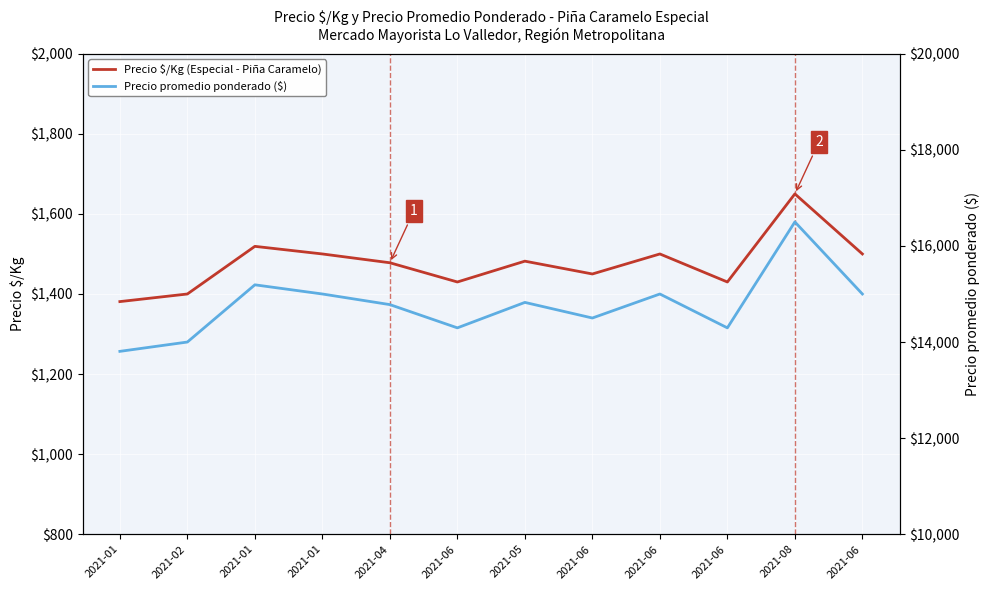

How many interior local valleys does the Precio $/Kg (Especial - Piña Caramelo) series have?

3